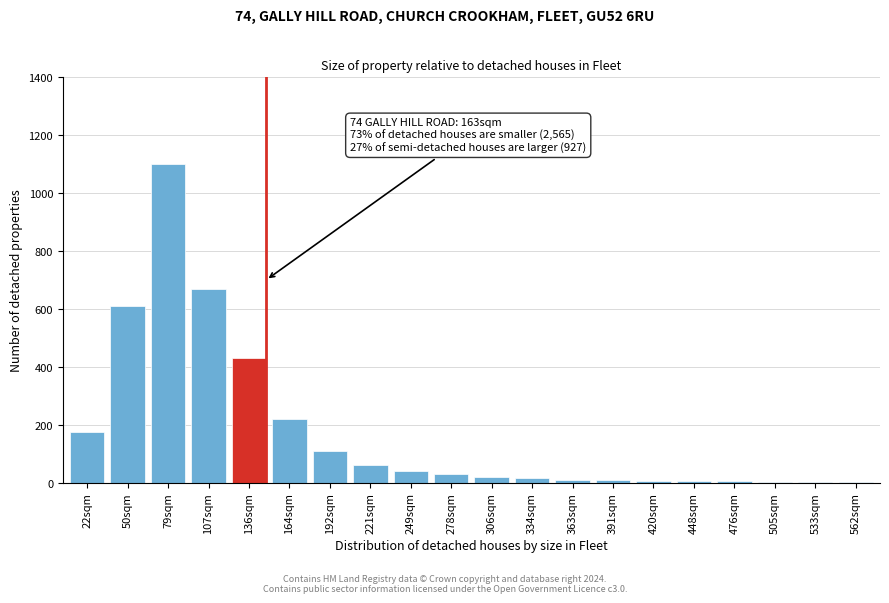

What is the greatest value displayed?

1100